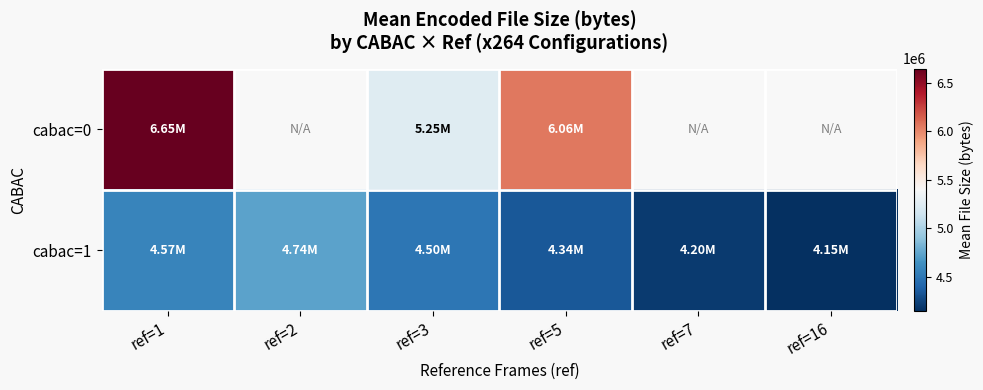

How many values in the cabac=0 series exceed 6060999?

2